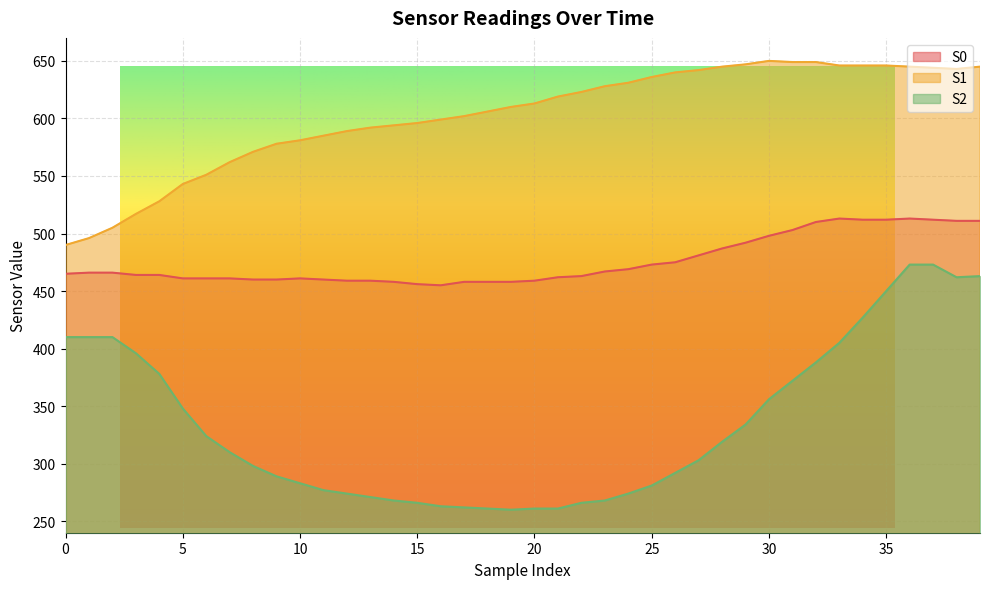

How many lines are shown in the chart?

3